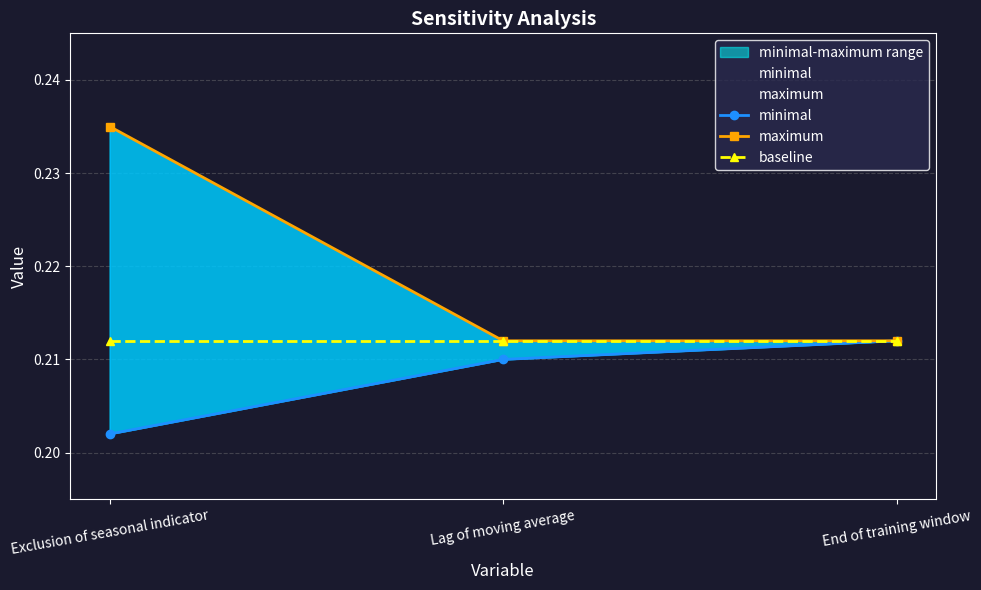

Which category has the lowest value in the baseline series?

Exclusion of seasonal indicator